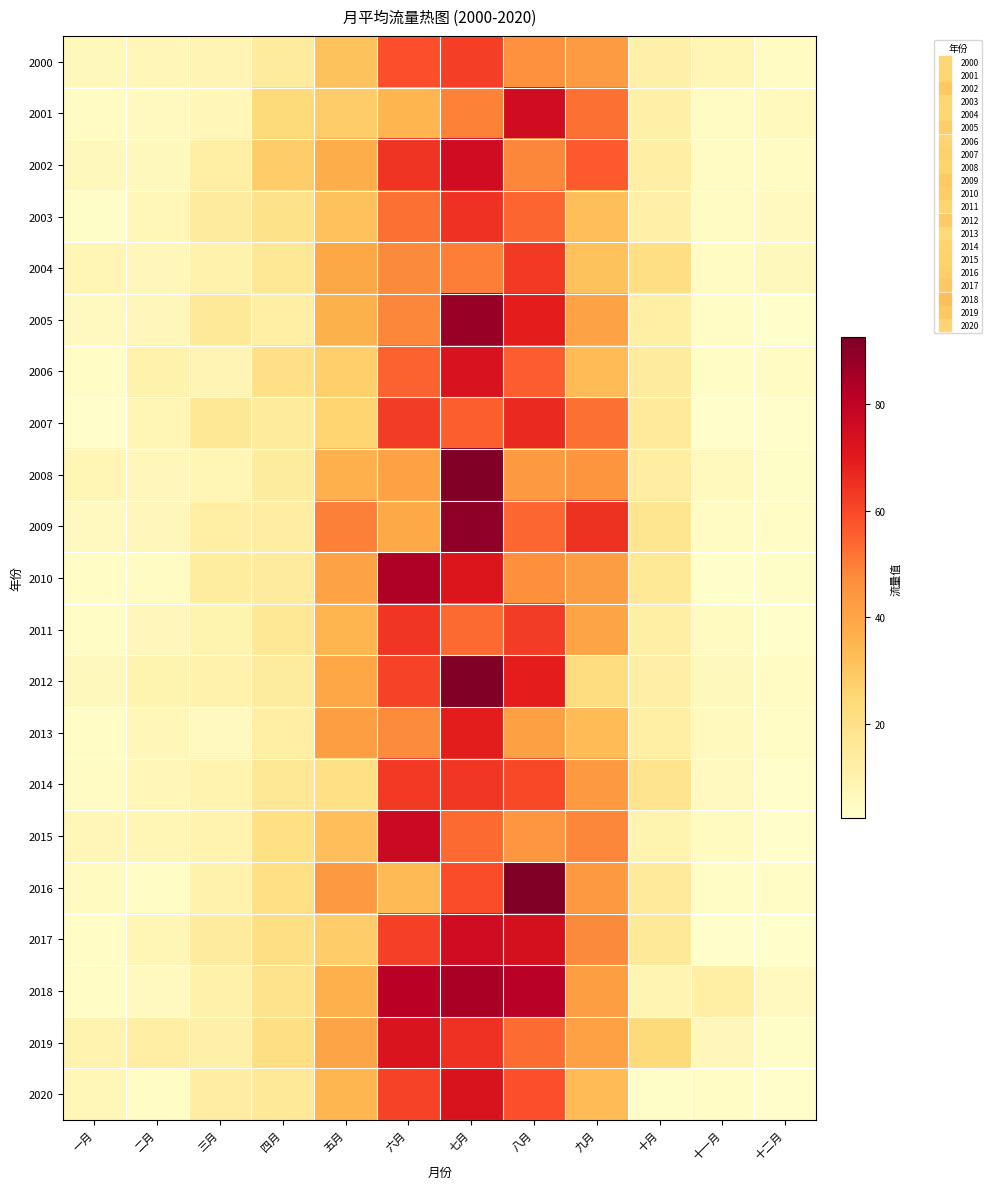

Which series has the largest total across all categories?

2018